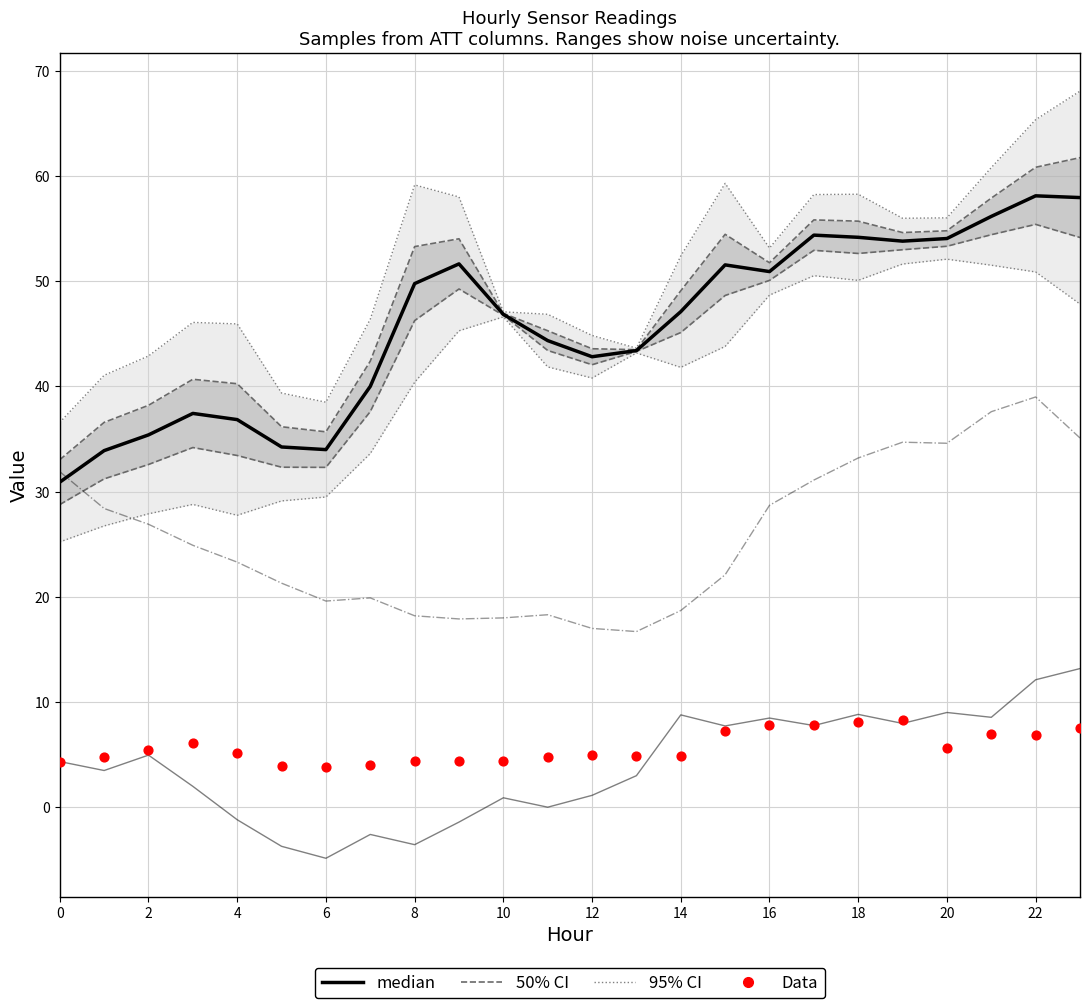

At which category is the sum across all series the highest?

23